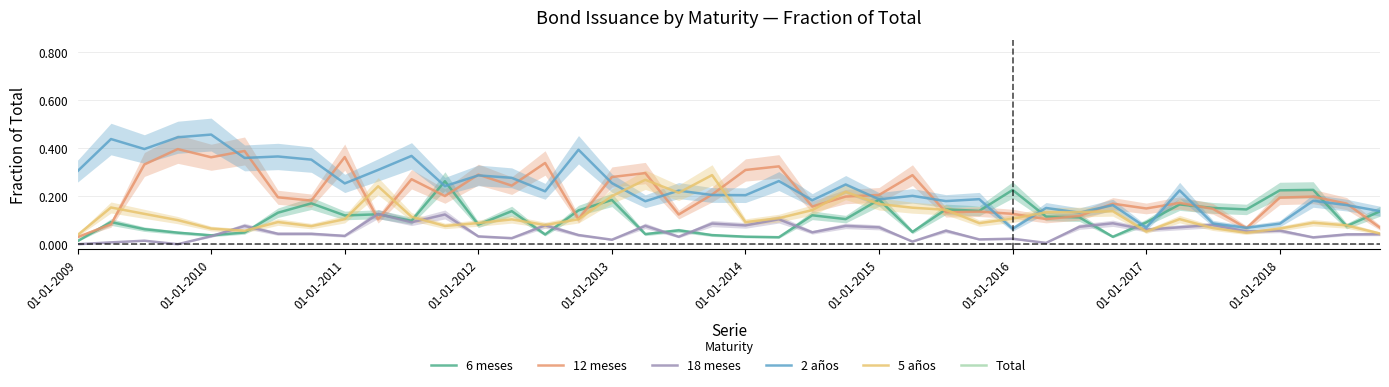

True or false: 18 meses and 12 meses cross at least once.

True